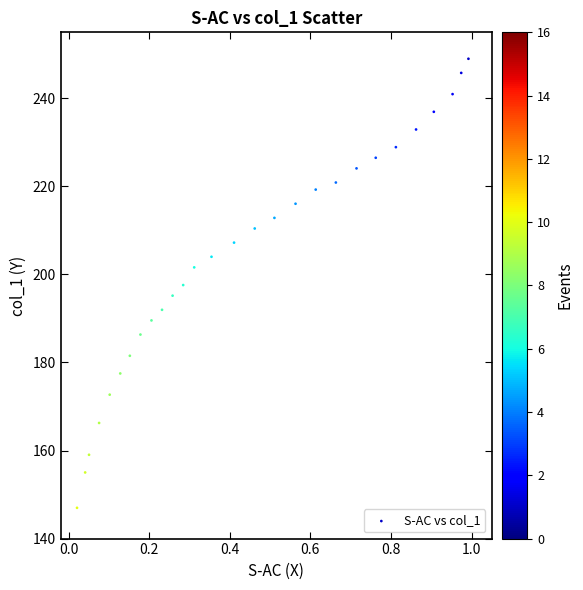

What is the range of Y values (max minus min)?

102.0